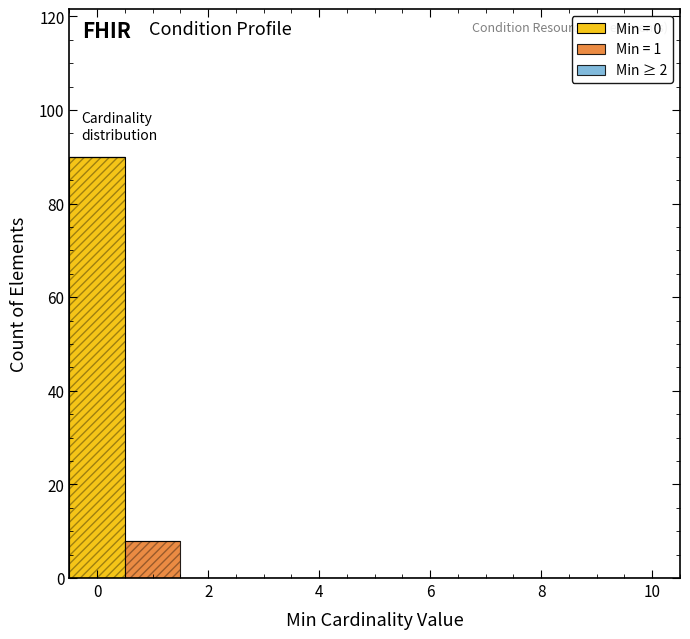

Which range on the x-axis has the tallest stacked bar (by total height)?

-0.5 to 0.5